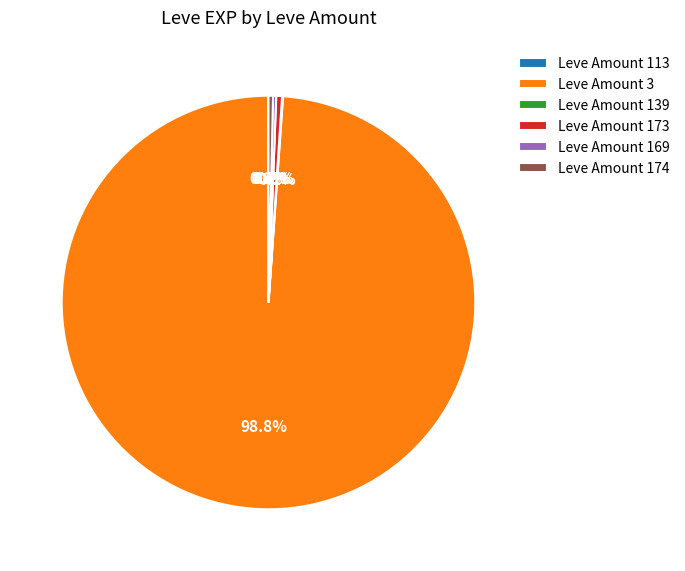

Which slice is the largest?

Leve Amount 3